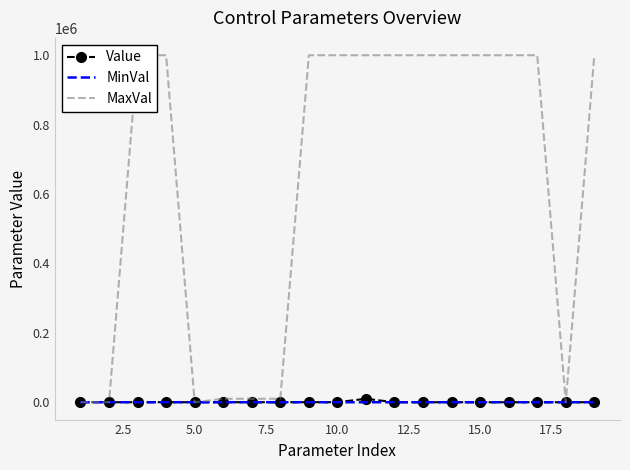

Which series has the largest range (max minus min)?

MaxVal